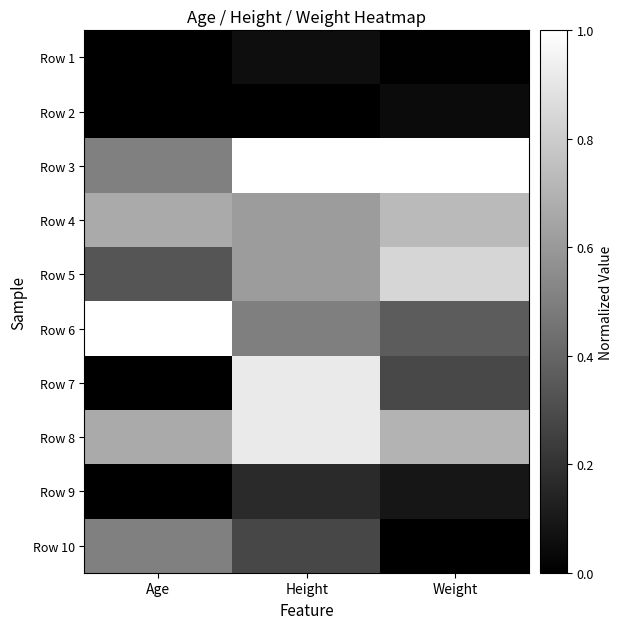

Which label corresponds to the smallest value in the chart?

Age